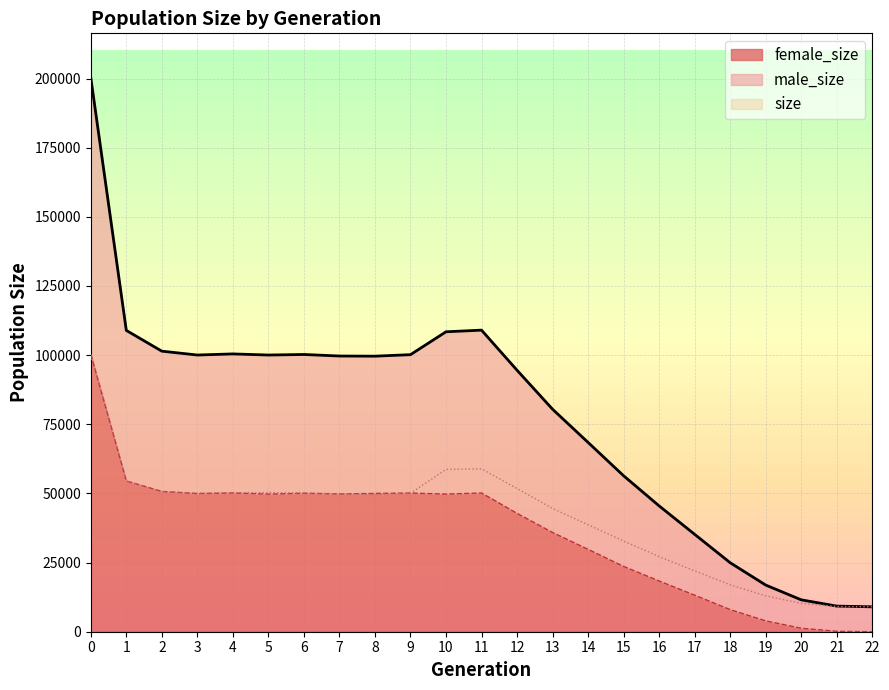

What is the difference between the maximum and minimum values in the female_size series?

100335